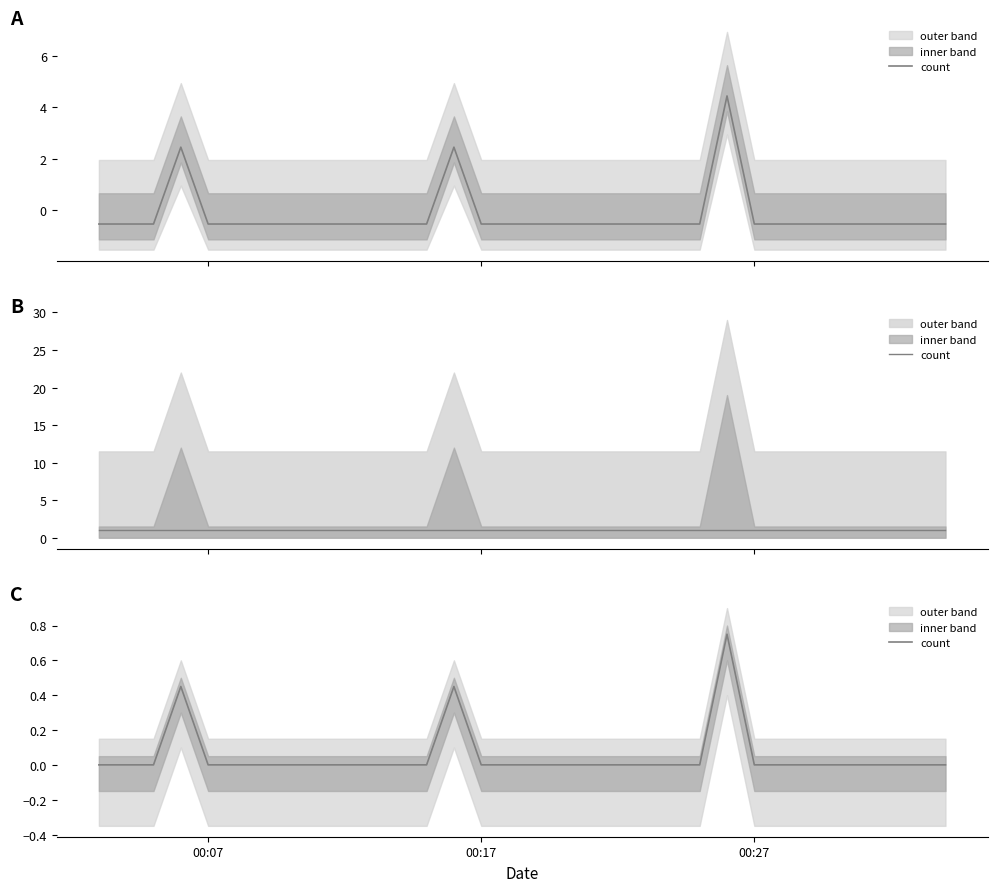

How many lines are shown in the chart?

1